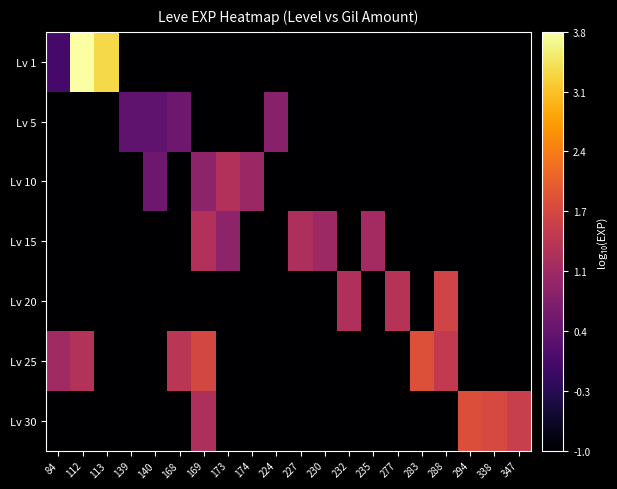

Reading right to left, transcribe all the data shown in this chart.

Lv 1: 347=-1.0	338=-1.0	294=-1.0	288=-1.0	283=-1.0	277=-1.0	235=-1.0	232=-1.0	230=-1.0	227=-1.0	224=-1.0	174=-1.0	173=-1.0	169=-1.0	168=-1.0	140=-1.0	139=-1.0	113=3.3	112=3.8	84=0.0
Lv 5: 347=-1.0	338=-1.0	294=-1.0	288=-1.0	283=-1.0	277=-1.0	235=-1.0	232=-1.0	230=-1.0	227=-1.0	224=0.8	174=-1.0	173=-1.0	169=-1.0	168=0.5	140=0.3	139=0.3	113=-1.0	112=-1.0	84=-1.0
Lv 10: 347=-1.0	338=-1.0	294=-1.0	288=-1.0	283=-1.0	277=-1.0	235=-1.0	232=-1.0	230=-1.0	227=-1.0	224=-1.0	174=1.0	173=1.3	169=0.8	168=-1.0	140=0.5	139=-1.0	113=-1.0	112=-1.0	84=-1.0
Lv 15: 347=-1.0	338=-1.0	294=-1.0	288=-1.0	283=-1.0	277=-1.0	235=1.1	232=-1.0	230=1.0	227=1.2	224=-1.0	174=-1.0	173=0.8	169=1.3	168=-1.0	140=-1.0	139=-1.0	113=-1.0	112=-1.0	84=-1.0
Lv 20: 347=-1.0	338=-1.0	294=-1.0	288=1.7	283=-1.0	277=1.3	235=-1.0	232=1.3	230=-1.0	227=-1.0	224=-1.0	174=-1.0	173=-1.0	169=-1.0	168=-1.0	140=-1.0	139=-1.0	113=-1.0	112=-1.0	84=-1.0
Lv 25: 347=-1.0	338=-1.0	294=-1.0	288=1.5	283=1.9	277=-1.0	235=-1.0	232=-1.0	230=-1.0	227=-1.0	224=-1.0	174=-1.0	173=-1.0	169=1.7	168=1.4	140=-1.0	139=-1.0	113=-1.0	112=1.3	84=1.1
Lv 30: 347=1.6	338=1.8	294=1.9	288=-1.0	283=-1.0	277=-1.0	235=-1.0	232=-1.0	230=-1.0	227=-1.0	224=-1.0	174=-1.0	173=-1.0	169=1.2	168=-1.0	140=-1.0	139=-1.0	113=-1.0	112=-1.0	84=-1.0